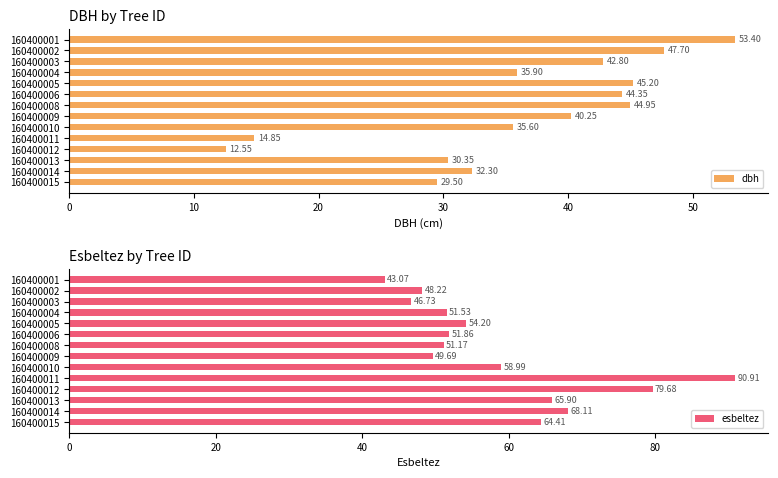

What is the sum of the dbh values at 160400009 and 160400002?

88.0